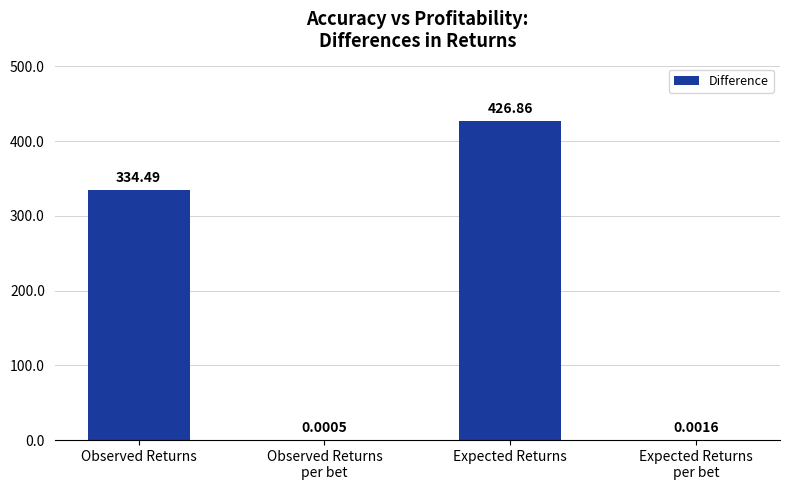

The value at Expected Returns is 265.9. True or false?

False